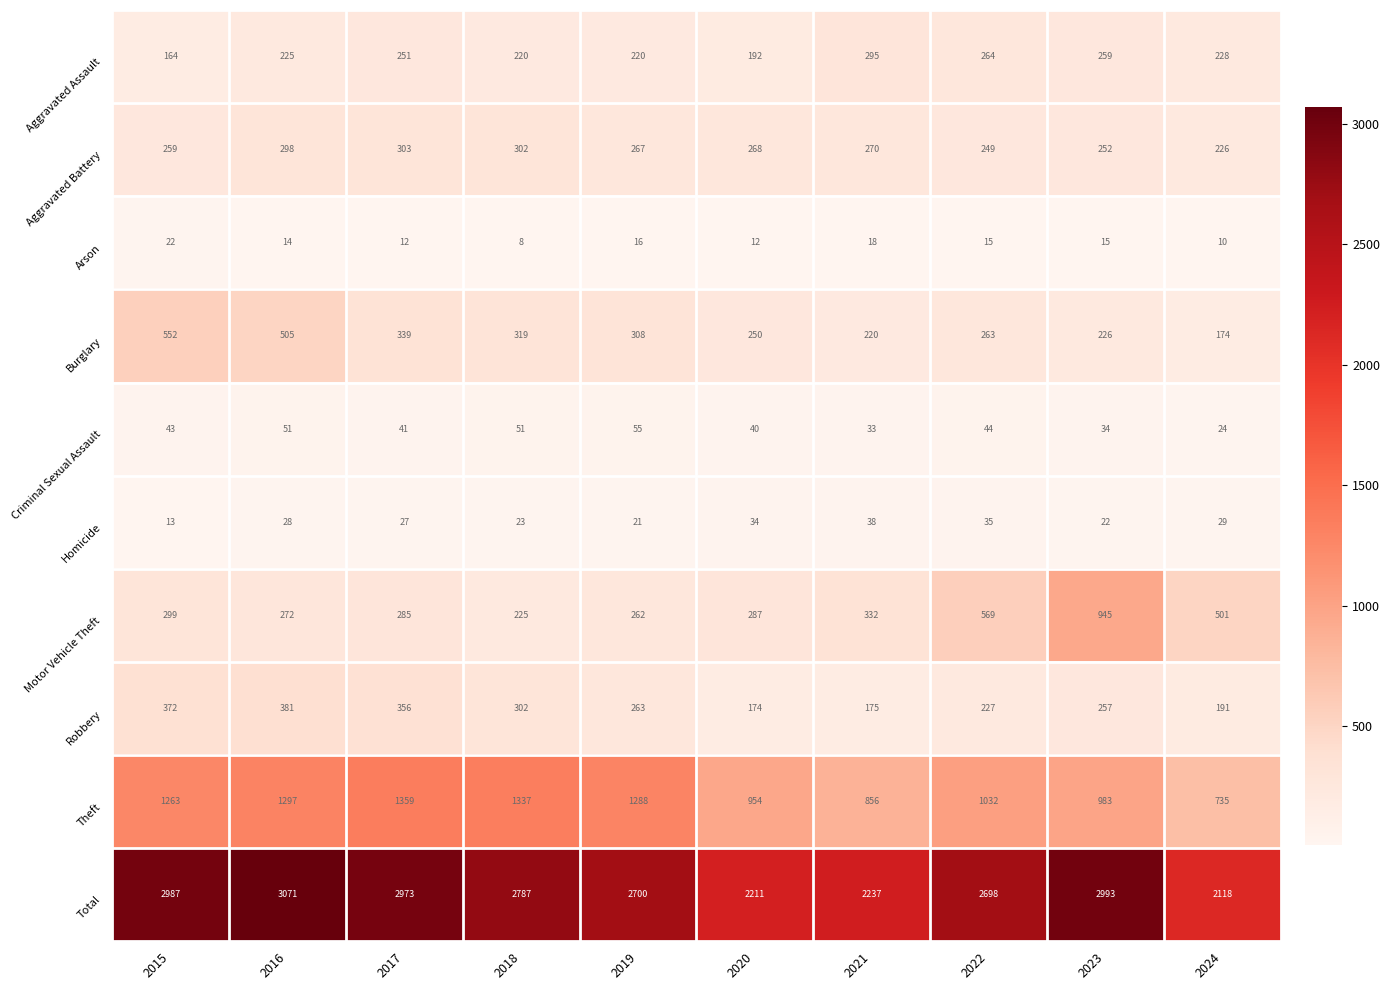

How many data points does each series have?

10